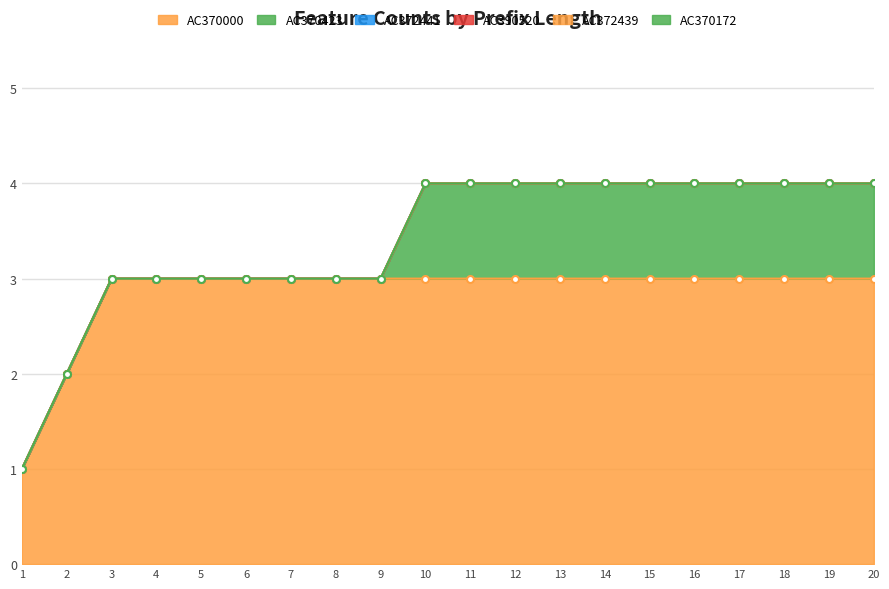

Reading left to right, what are all the values shown in this chart?

AC370000: 1=1	2=2	3=3	4=3	5=3	6=3	7=3	8=3	9=3	10=3	11=3	12=3	13=3	14=3	15=3	16=3	17=3	18=3	19=3	20=3
AC370423: 1=0	2=0	3=0	4=0	5=0	6=0	7=0	8=0	9=0	10=1	11=1	12=1	13=1	14=1	15=1	16=1	17=1	18=1	19=1	20=1
AC372441: 1=0	2=0	3=0	4=0	5=0	6=0	7=0	8=0	9=0	10=0	11=0	12=0	13=0	14=0	15=0	16=0	17=0	18=0	19=0	20=0
AC390520: 1=0	2=0	3=0	4=0	5=0	6=0	7=0	8=0	9=0	10=0	11=0	12=0	13=0	14=0	15=0	16=0	17=0	18=0	19=0	20=0
AC372439: 1=0	2=0	3=0	4=0	5=0	6=0	7=0	8=0	9=0	10=0	11=0	12=0	13=0	14=0	15=0	16=0	17=0	18=0	19=0	20=0
AC370172: 1=0	2=0	3=0	4=0	5=0	6=0	7=0	8=0	9=0	10=0	11=0	12=0	13=0	14=0	15=0	16=0	17=0	18=0	19=0	20=0